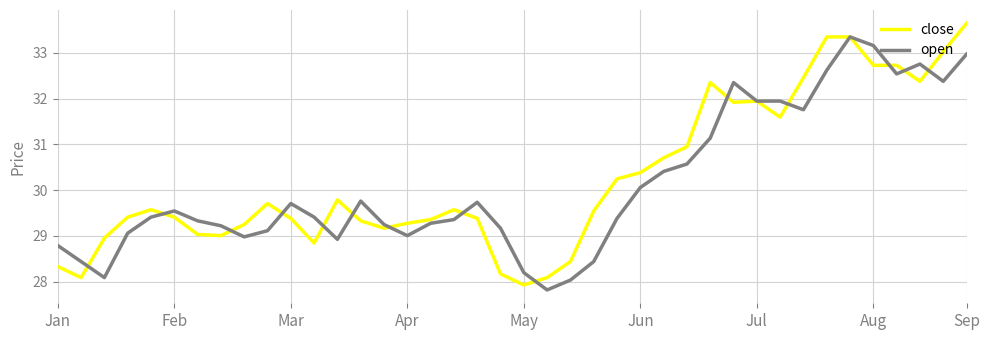

Which series has the largest total across all categories?

close